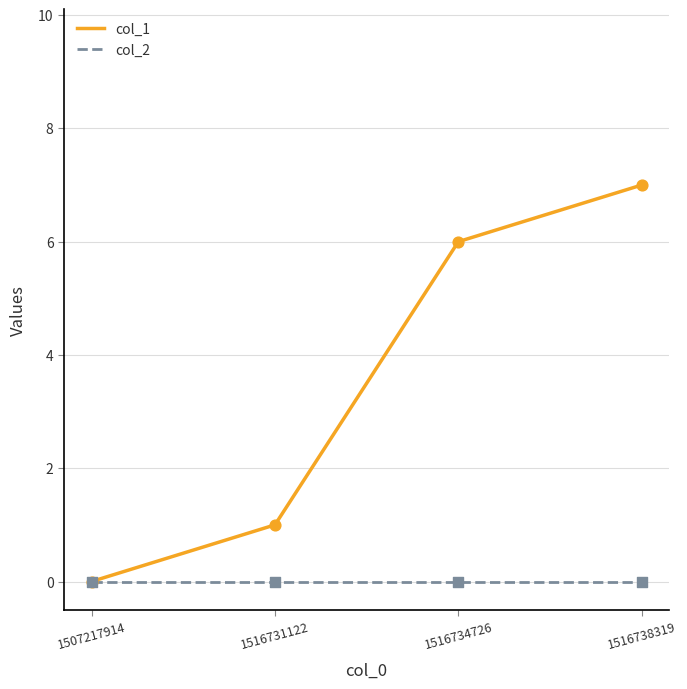

What is the spread (max minus min) of values at 1516738319?

7